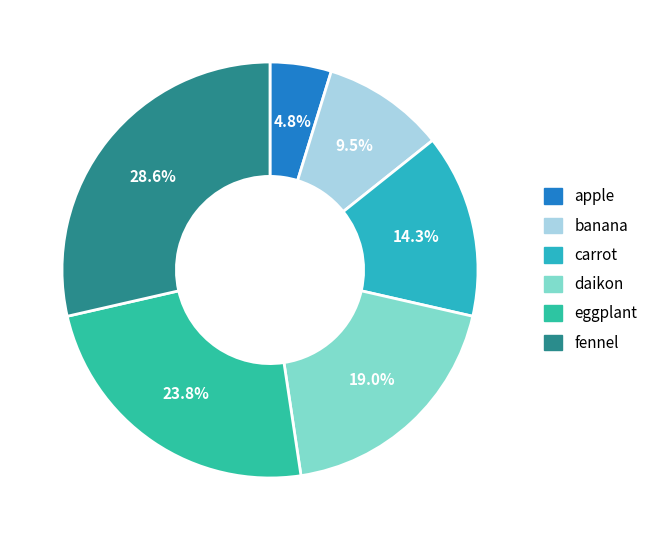

How many slices are in this pie chart?

6